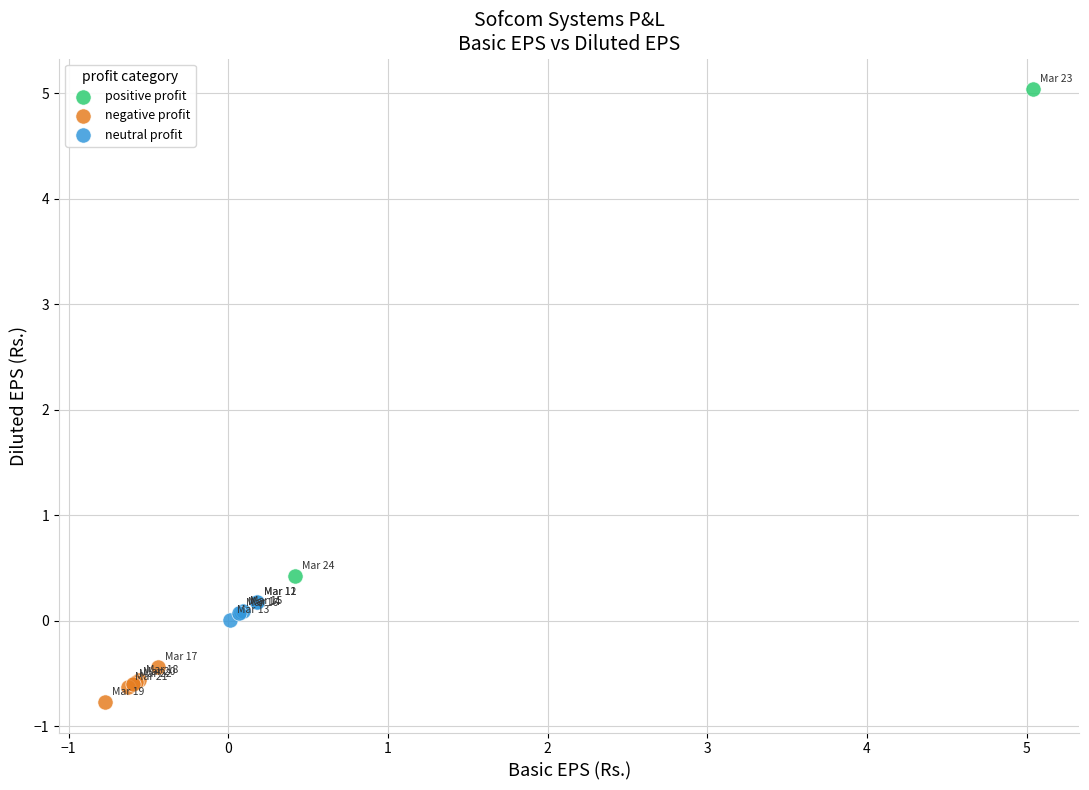

Which series reaches the minimum Y coordinate?

negative profit